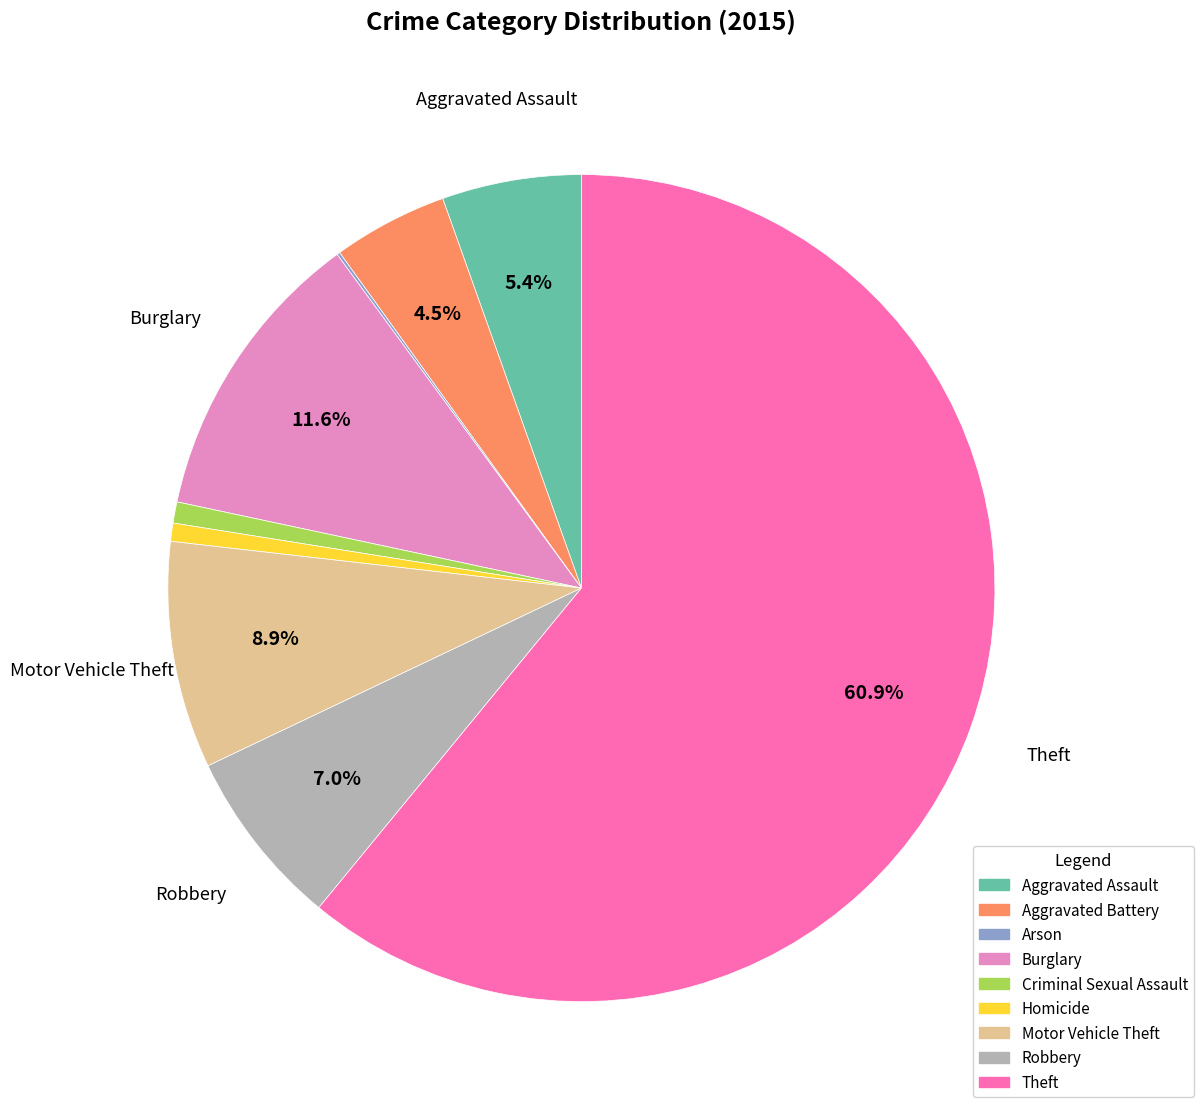

Is there any slice that represents more than half of the pie?

Yes